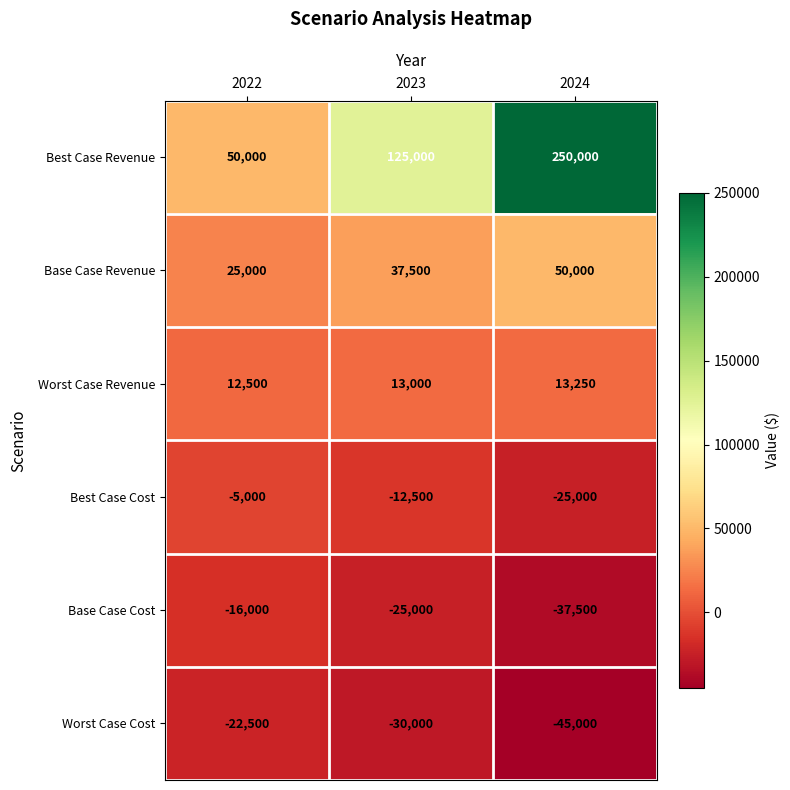

What value does the Best Case Cost series have at 2022?

-5000